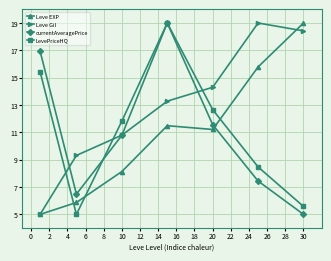

What is the average value of the Leve Gil series?

12.9